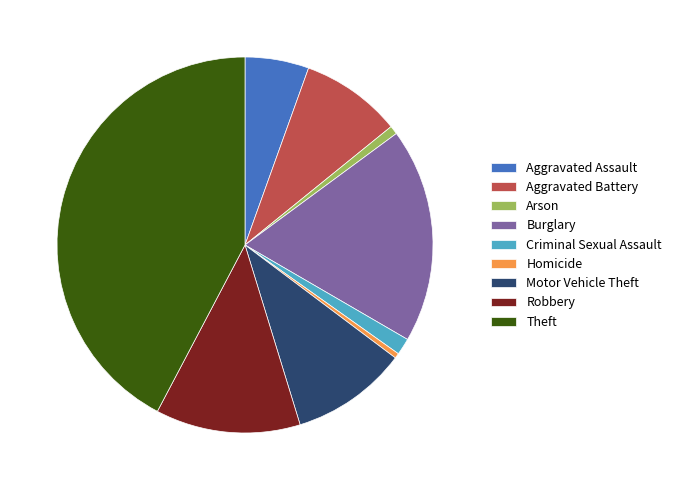

Is the sum of Robbery and Burglary greater than half?

No